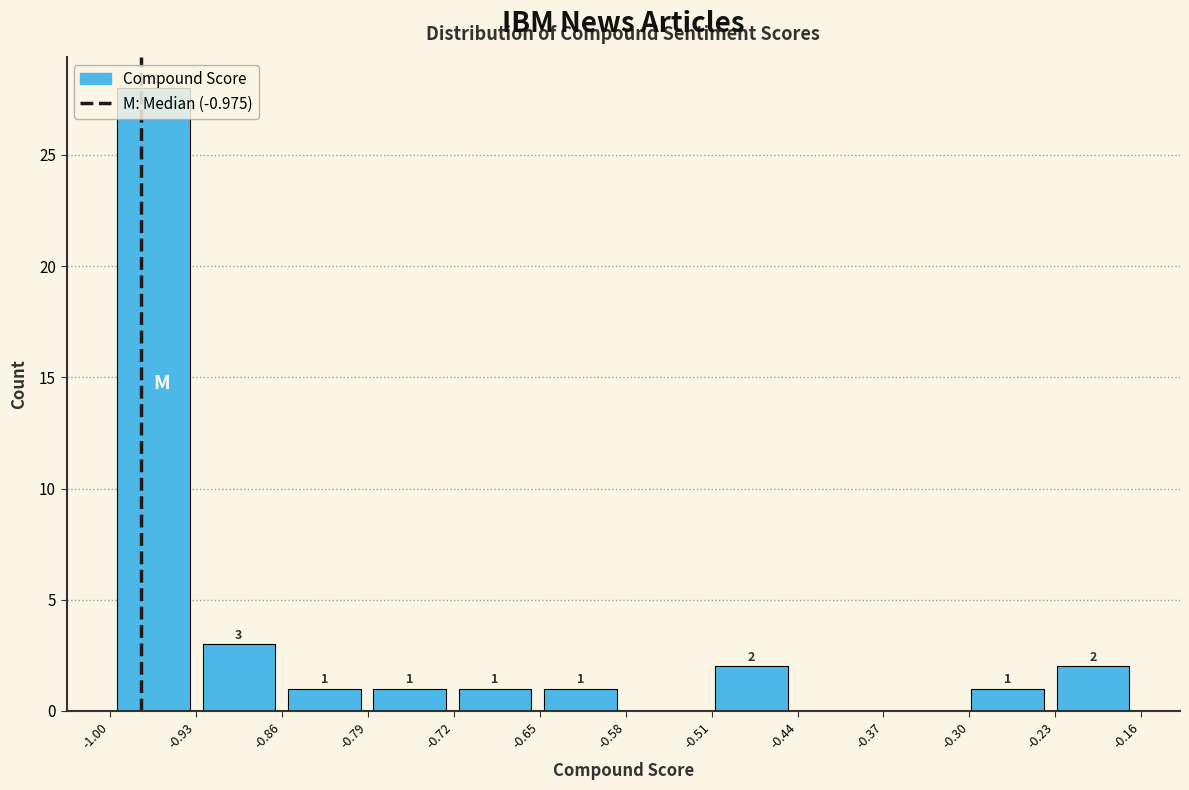

Over which range of the x-axis is the bar tallest?

-1.00 to -0.93